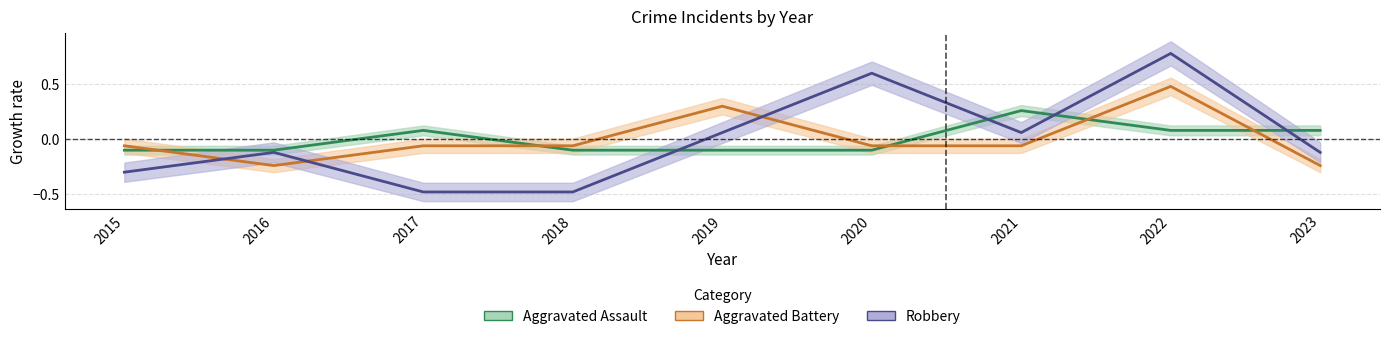

How many distinct data groups are displayed?

3